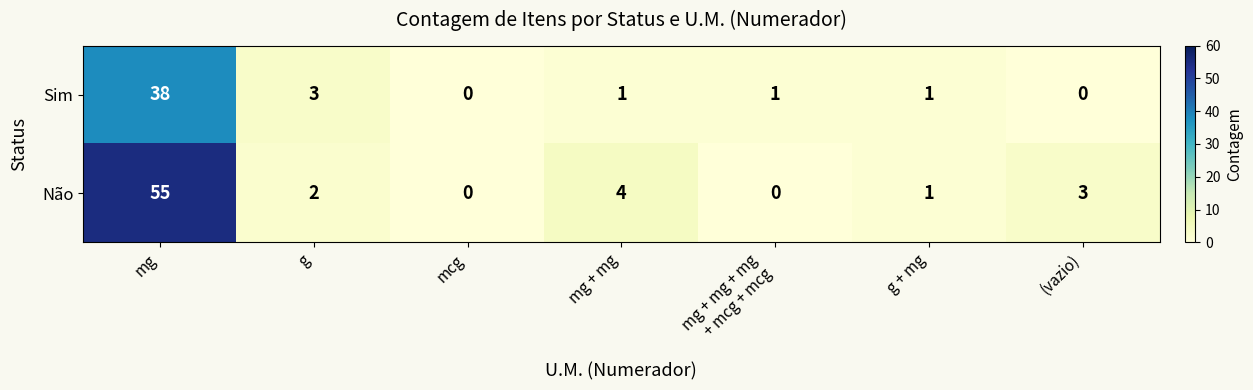

Is it true that Sim equals 0 at mcg?

True